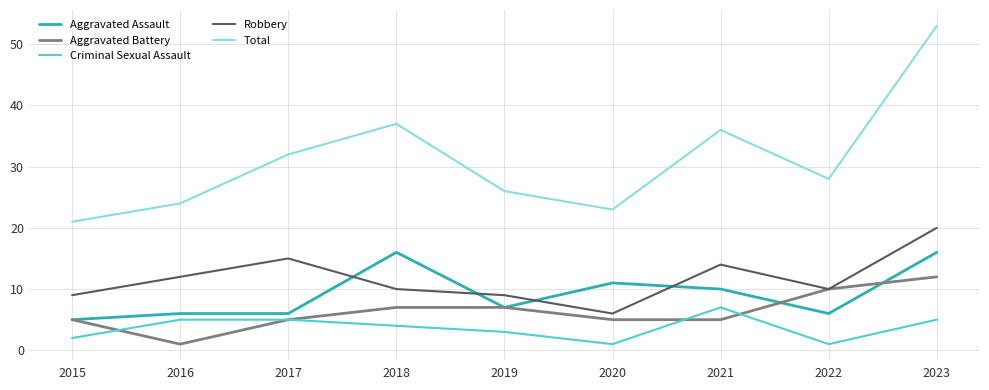

Rank the series by their maximum value, from highest to lowest.

Total, Robbery, Aggravated Assault, Aggravated Battery, Criminal Sexual Assault